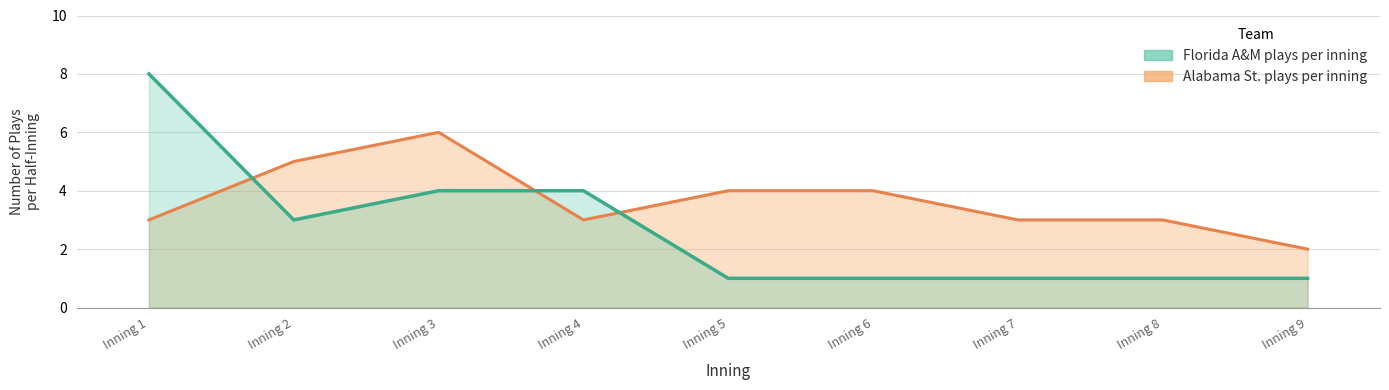

The Alabama St. plays per inning series shows 3 at Inning 8. True or false?

True